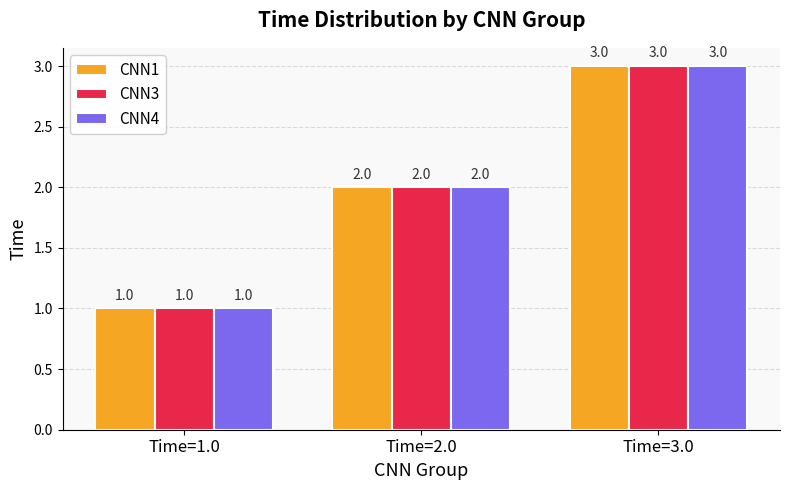

How many data points does each series have?

3